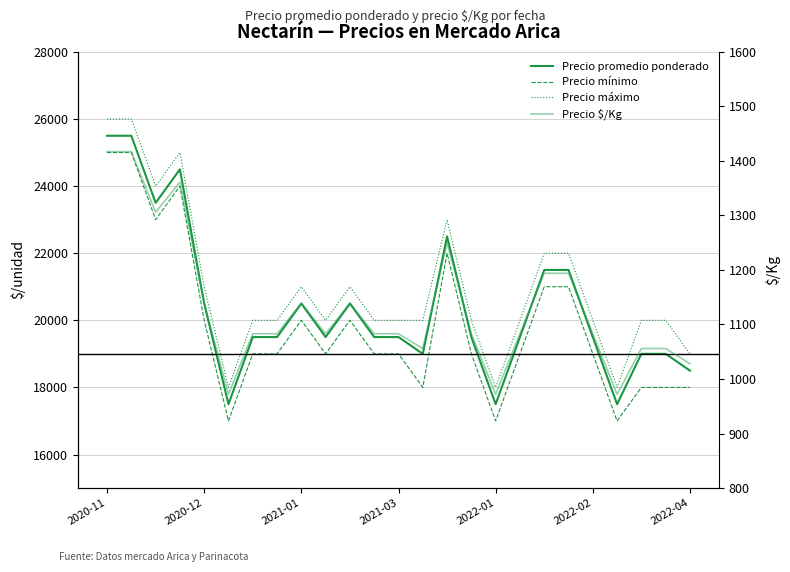

What is the approximate value of Precio promedio ponderado at 19, to the nearest 10?

21500